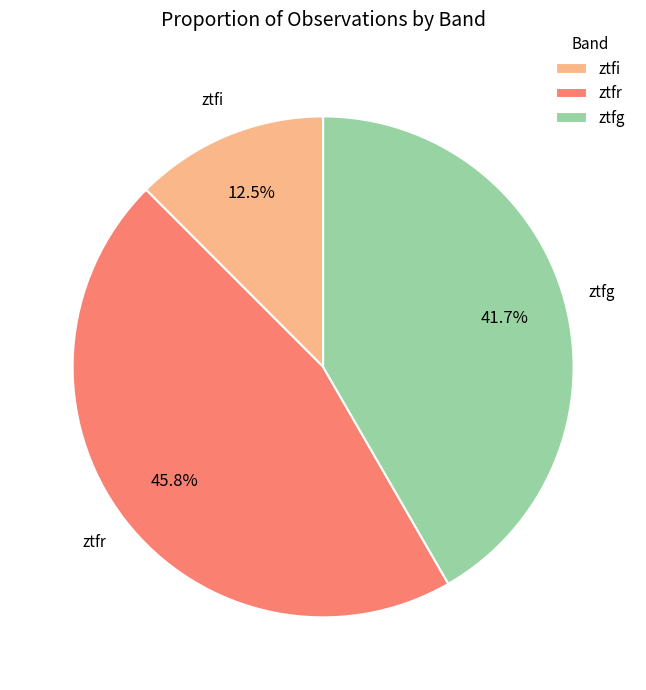

Is it true that ztfr is 52% of the pie?

False